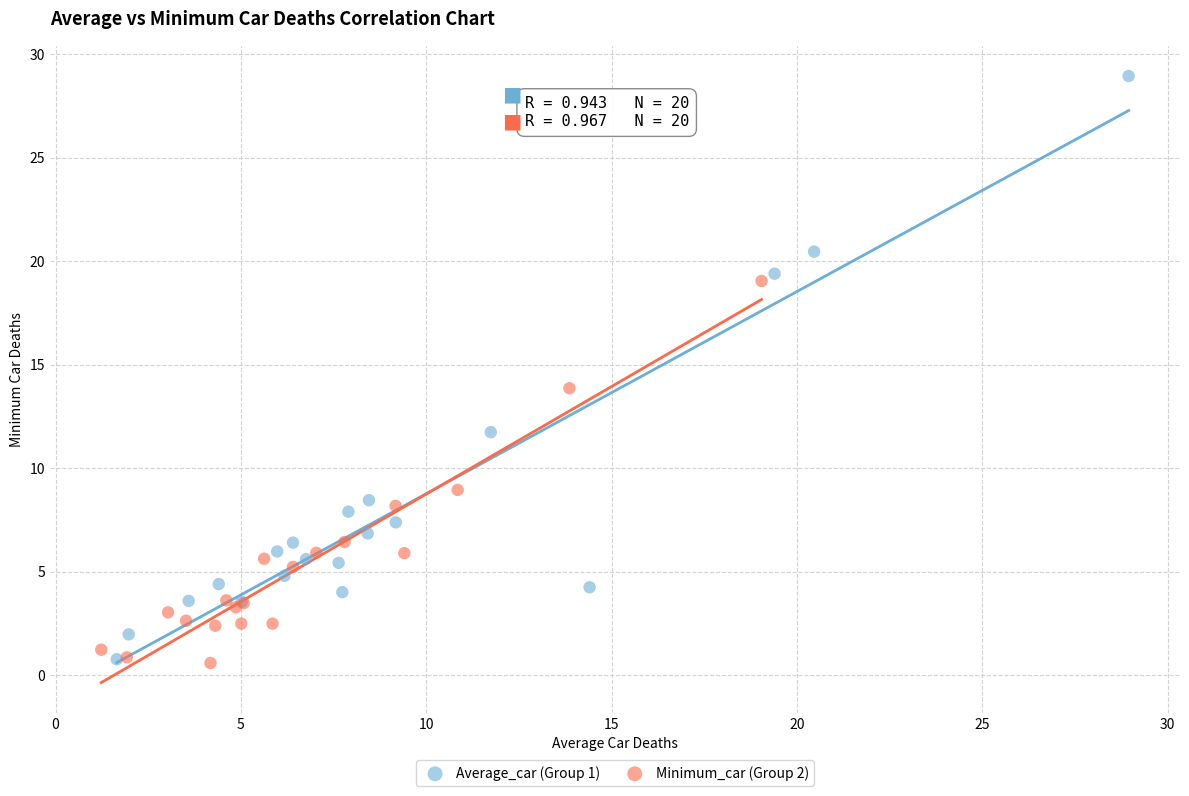

Which series reaches the maximum Y coordinate?

Average_car (Group 1)